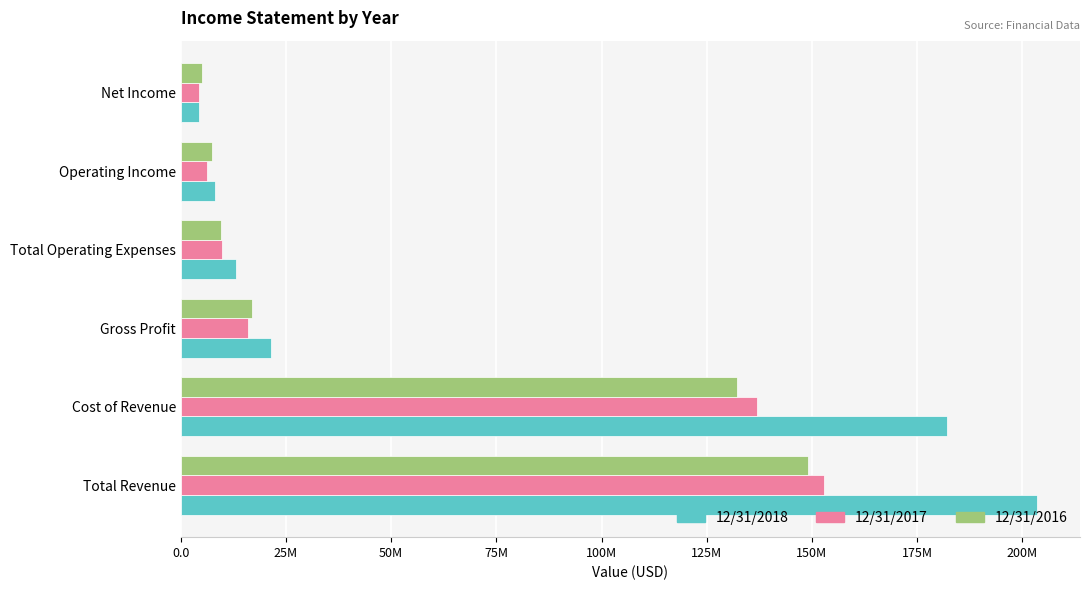

What are all the series names shown in the legend?

12/31/2018, 12/31/2017, 12/31/2016